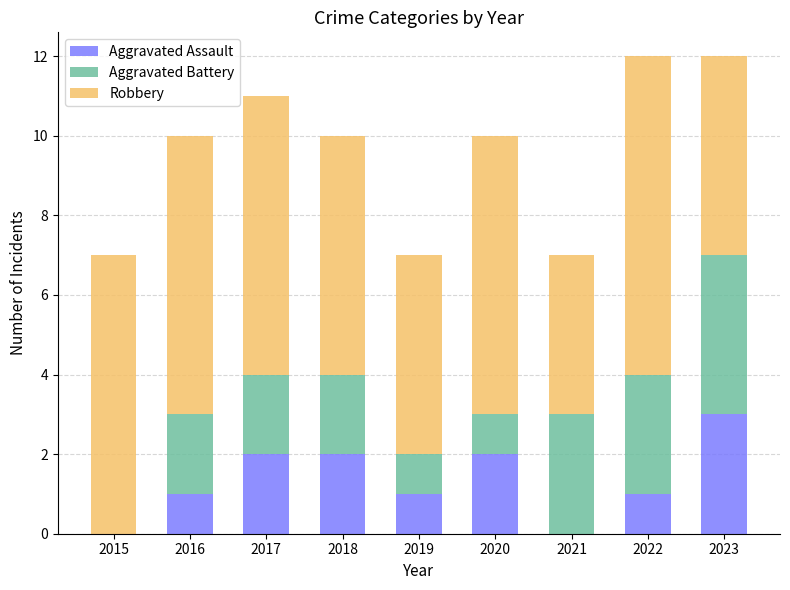

Are the bars grouped side by side (vs. stacked)?

No